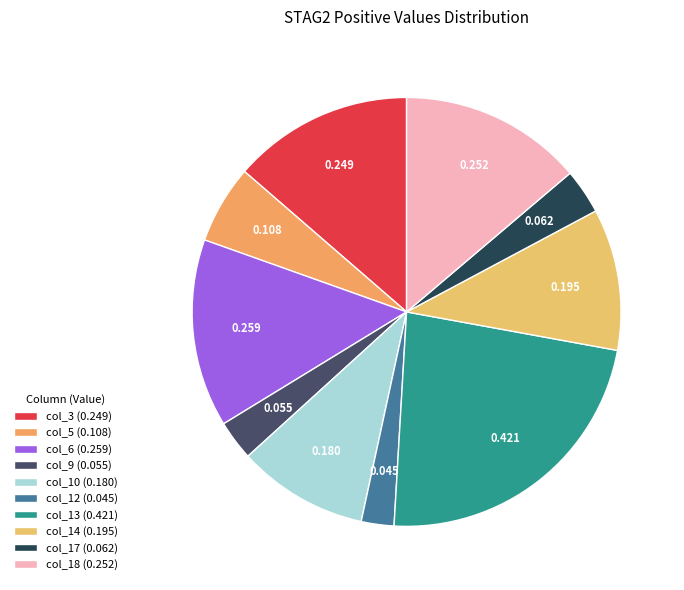

How many slices are in this pie chart?

10